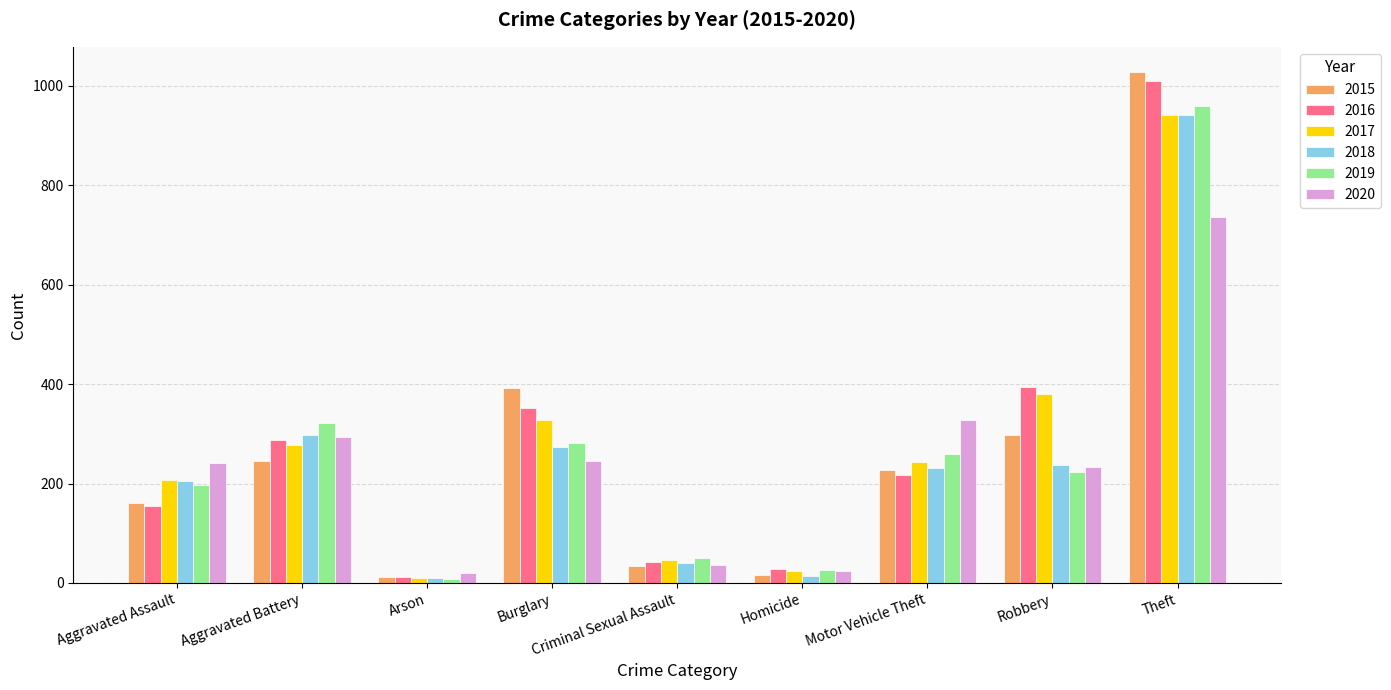

The value of 2019 at Theft is 959. True or false?

True